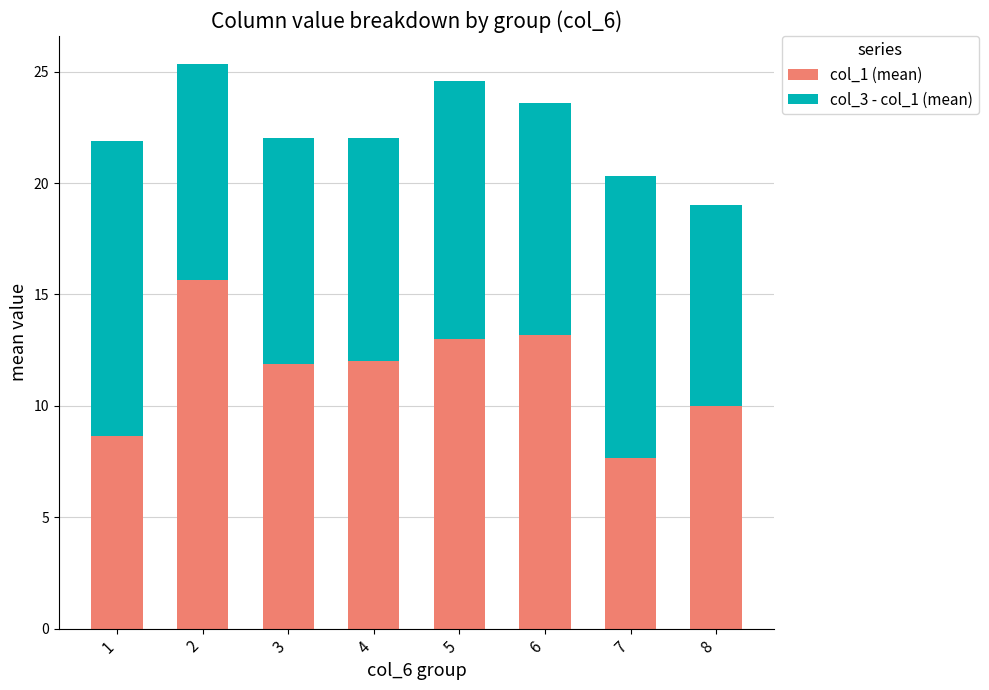

What value does the col_1 (mean) series have at 6?

13.2